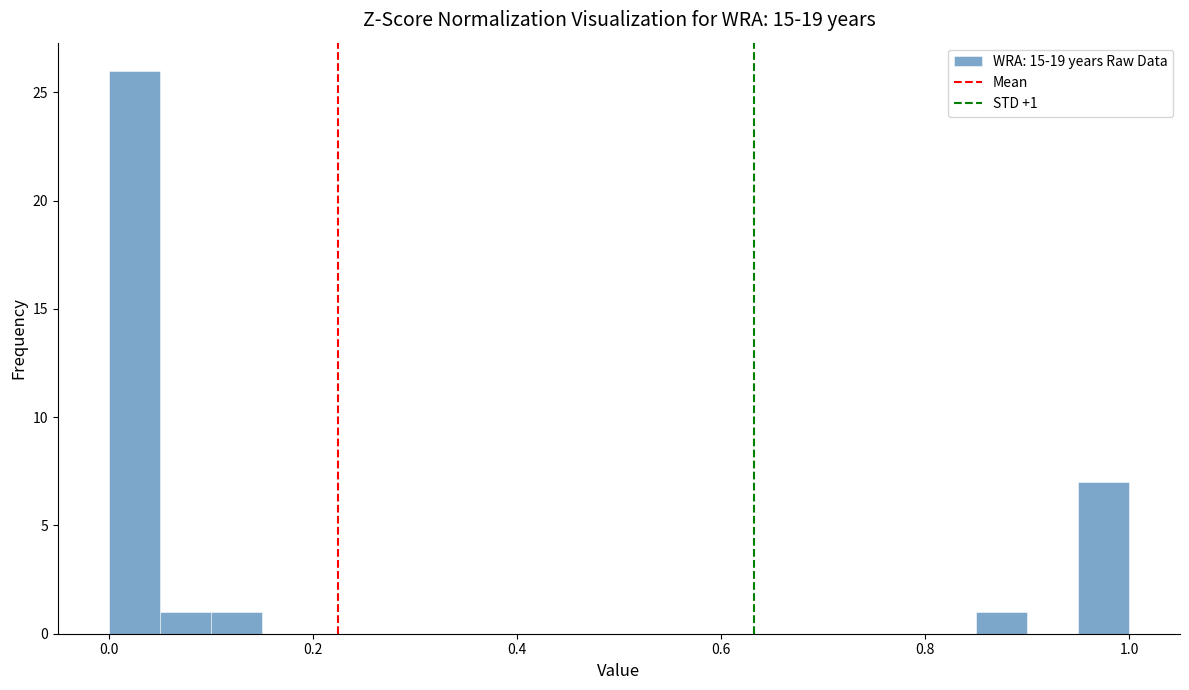

Around what value on the x-axis is the tallest bar? Give the approximate position of its centre, as read against the axis.

0.02